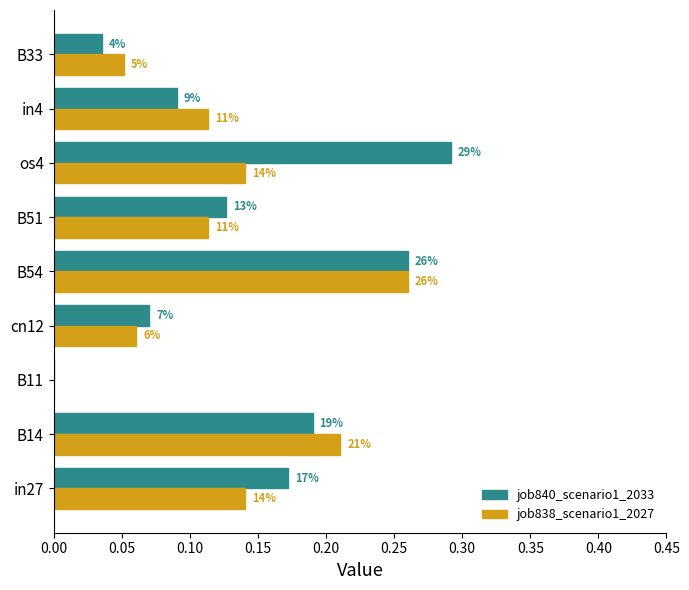

What is the sum of all job840_scenario1_2033 values?

1.2